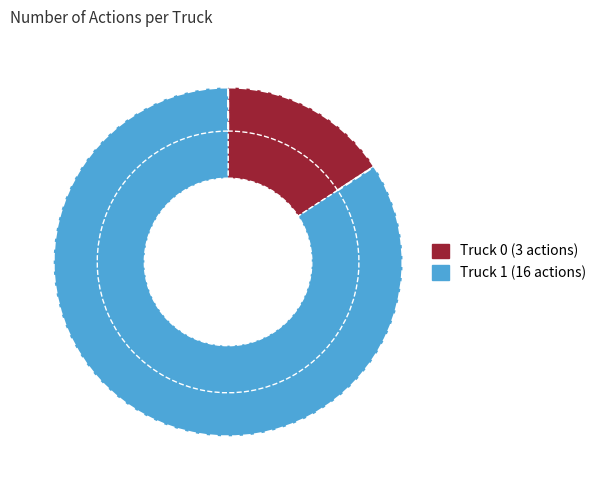

How many segments does this pie chart have?

2